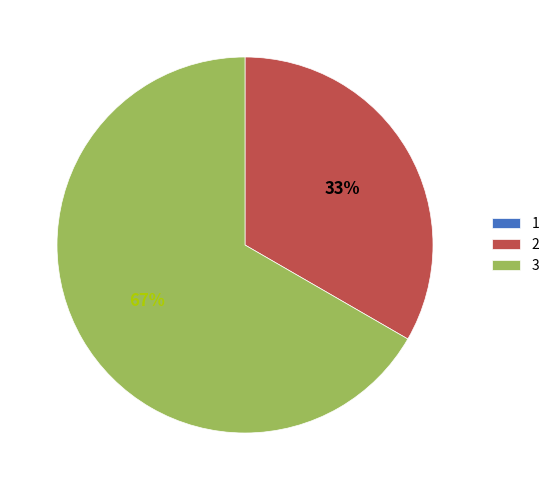

Is 2 the majority of the pie?

No